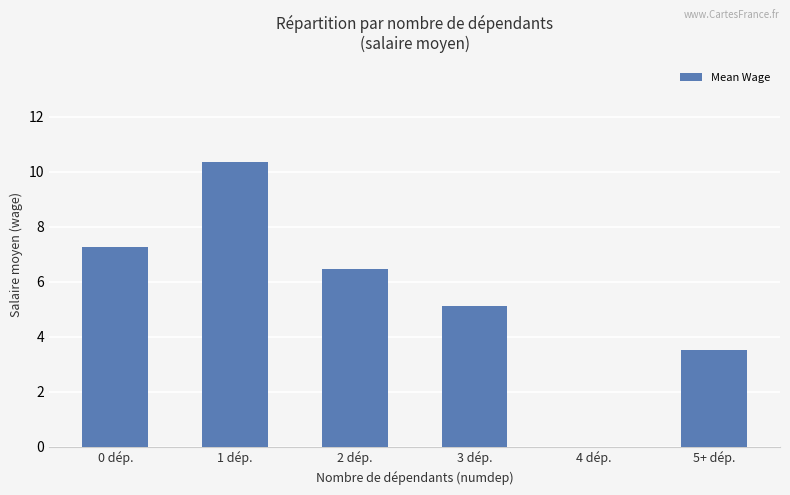

Is it true that the value at 1 dép. is 13.8?

False